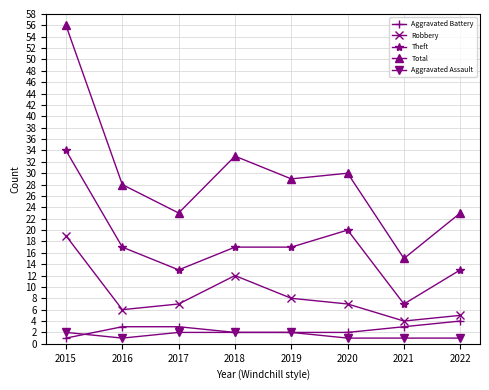

List the series in order of their peak value, highest first.

Total, Theft, Robbery, Aggravated Battery, Aggravated Assault